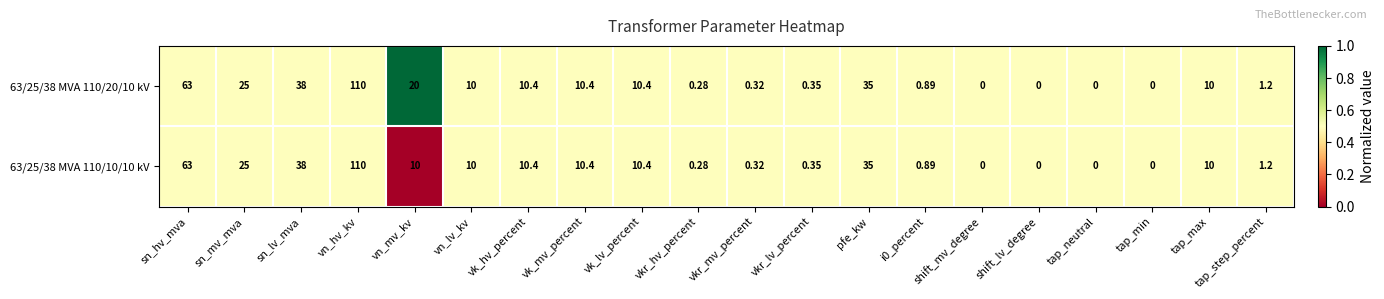

At which label is 63/25/38 MVA 110/20/10 kV closest to 55?

sn_hv_mva